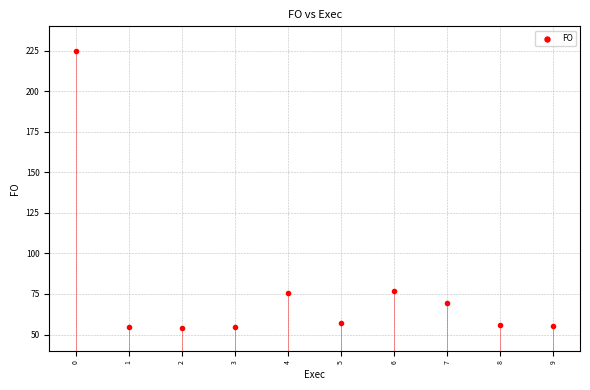

What is the average Y value?

77.7